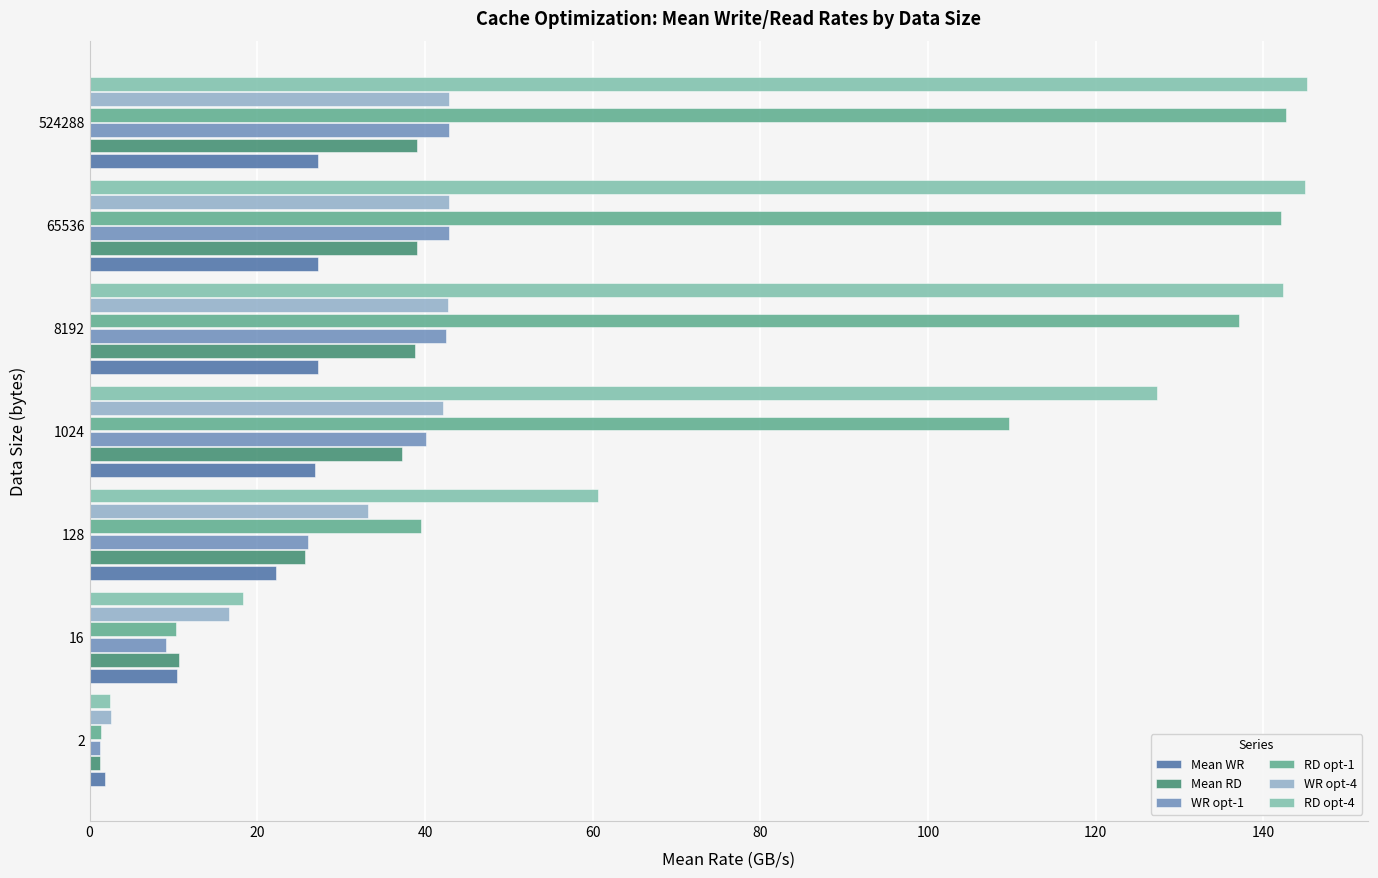

What are all the series names shown in the legend?

Mean WR, Mean RD, WR opt-1, RD opt-1, WR opt-4, RD opt-4